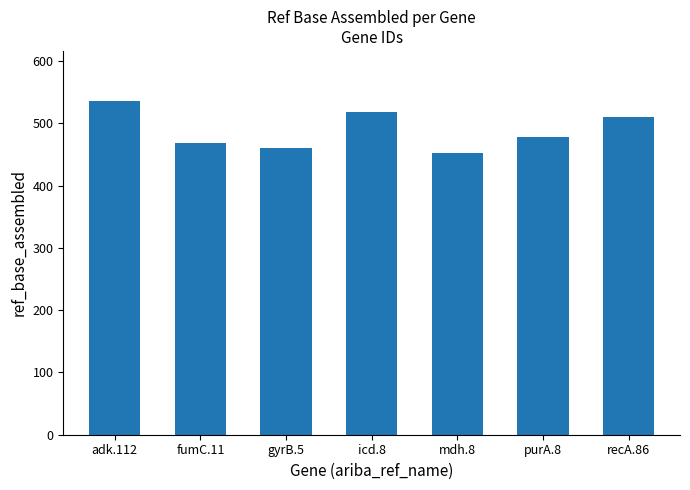

What is the sum of all values?

3423